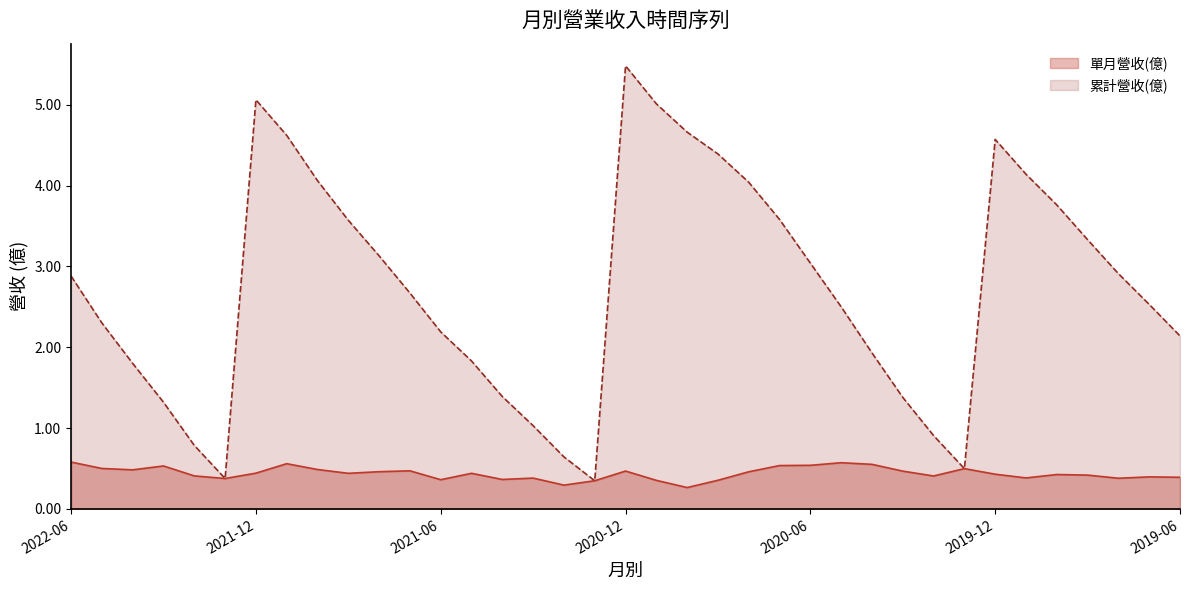

In 單月營收(億), how many points are lower than both neighbors (excluding endpoints)?

10